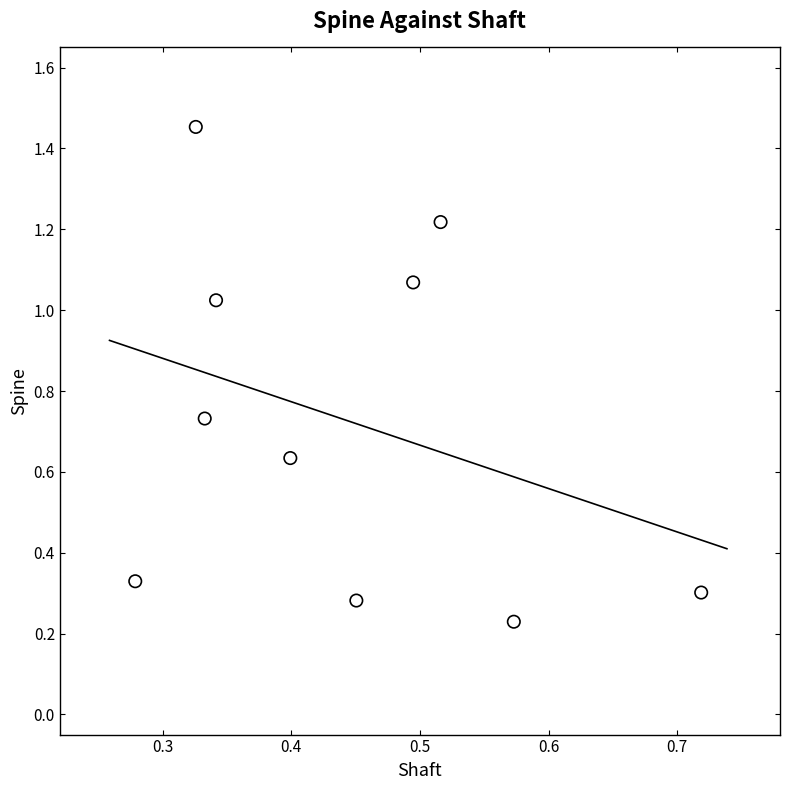

What is the range of X values (max minus min)?

0.4